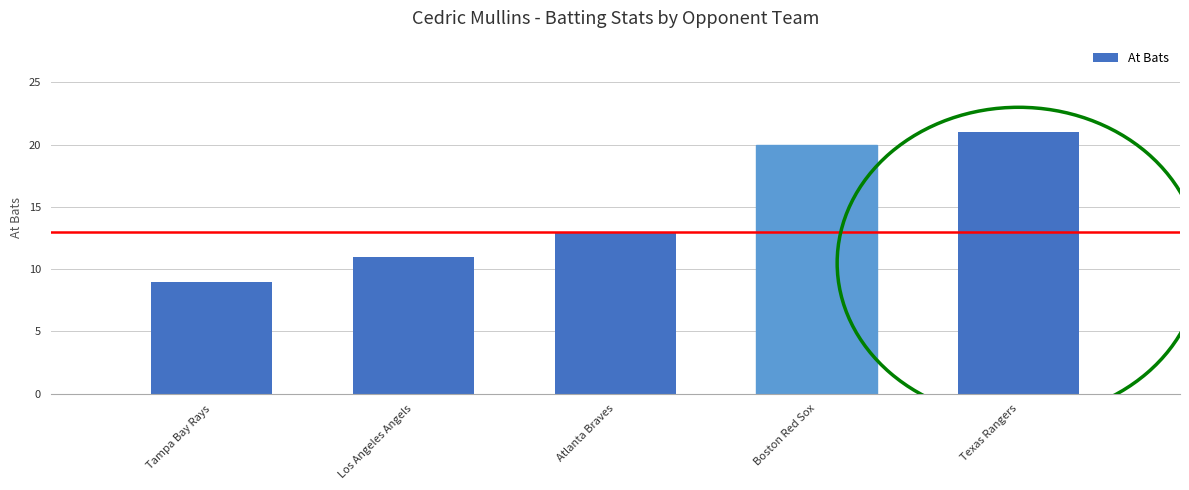

Does the chart contain stacked bars?

No